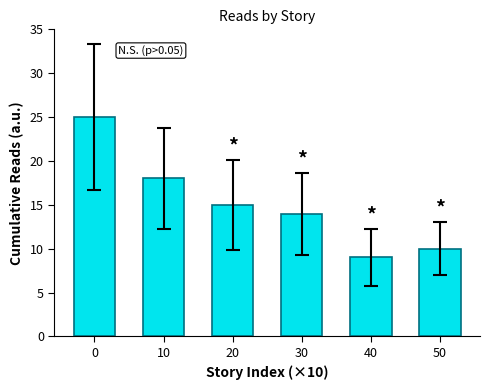

Are the bars grouped side by side (vs. stacked)?

No